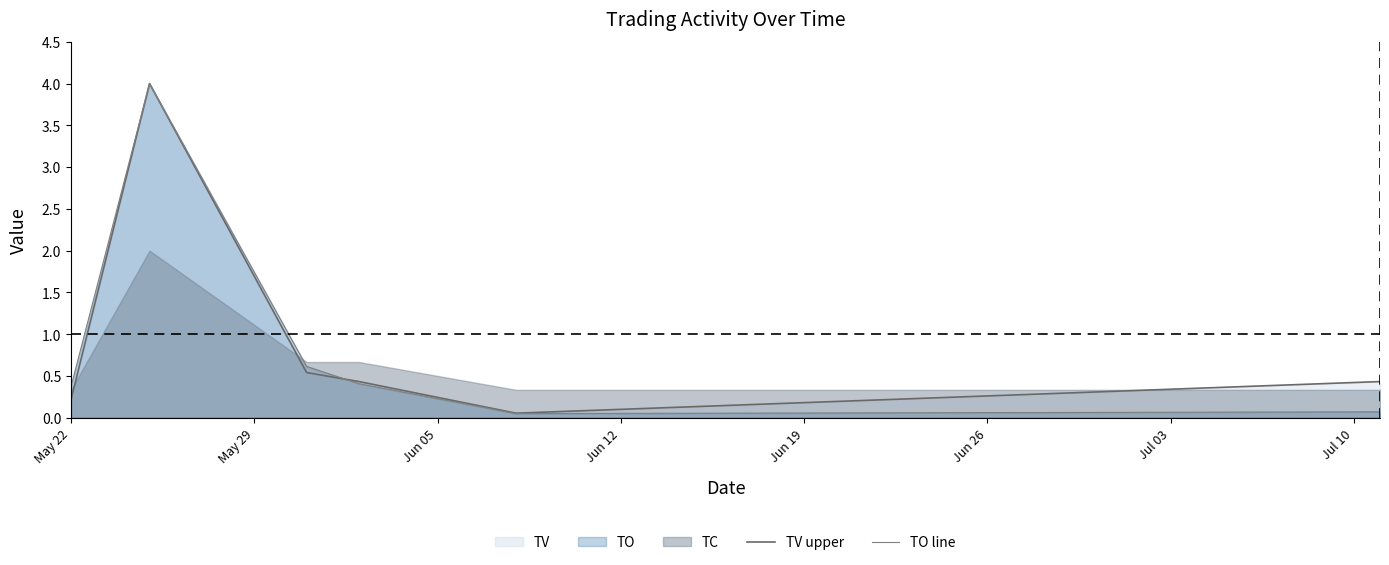

What is the difference between the TO line values at Jun 12 and Jun 26?

0.3